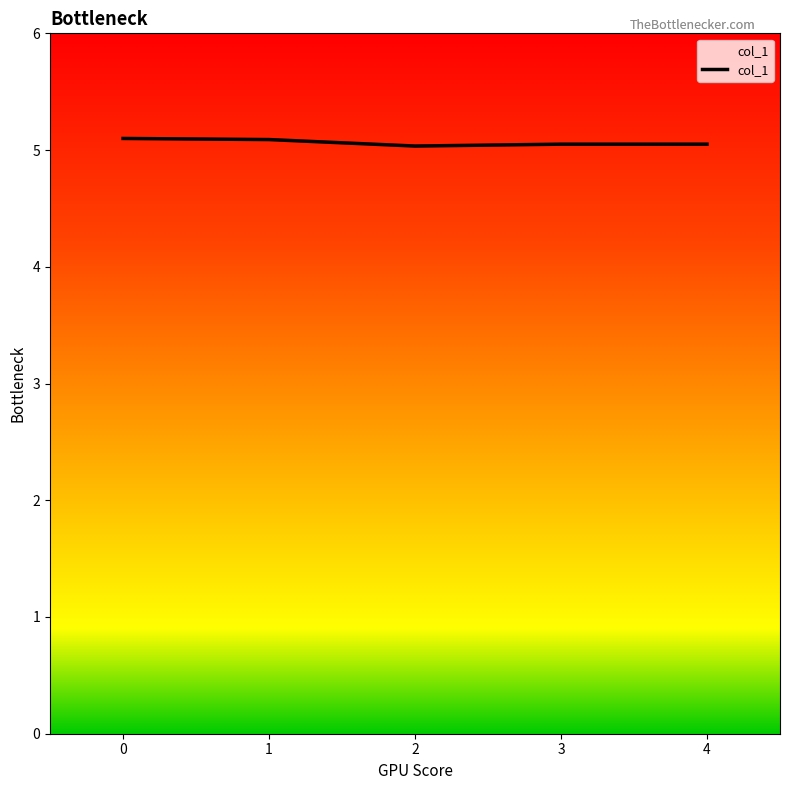

The chart shows a value of 3.5 at 0. True or false?

False